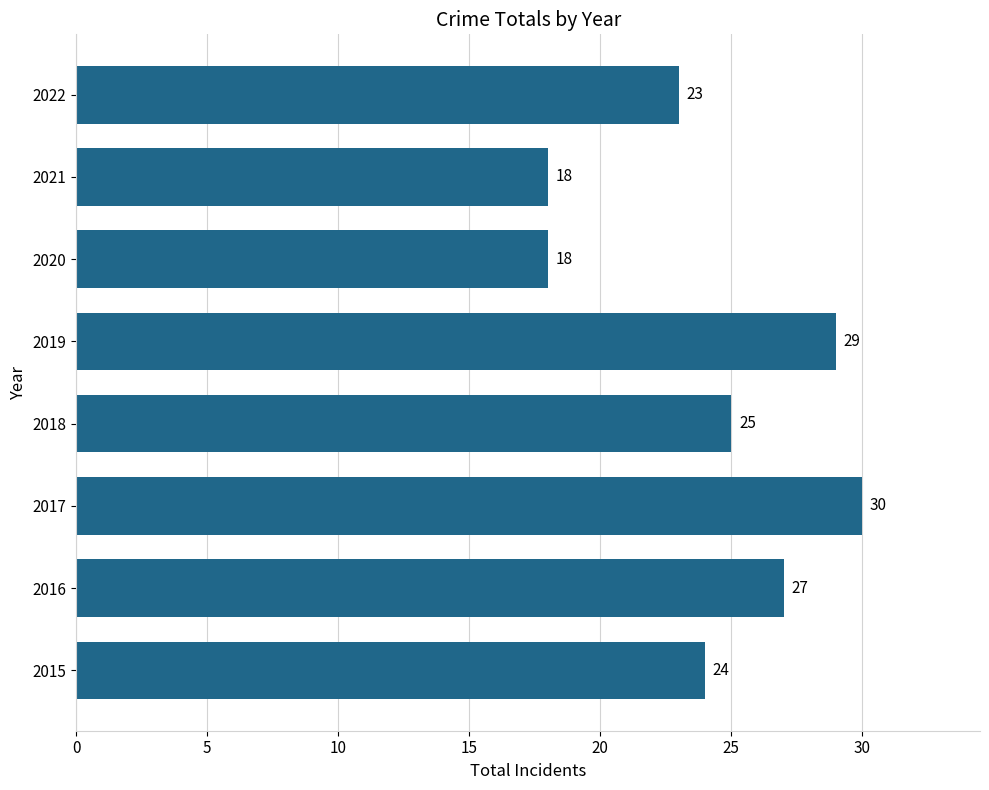

How many categories are shown in the chart?

8